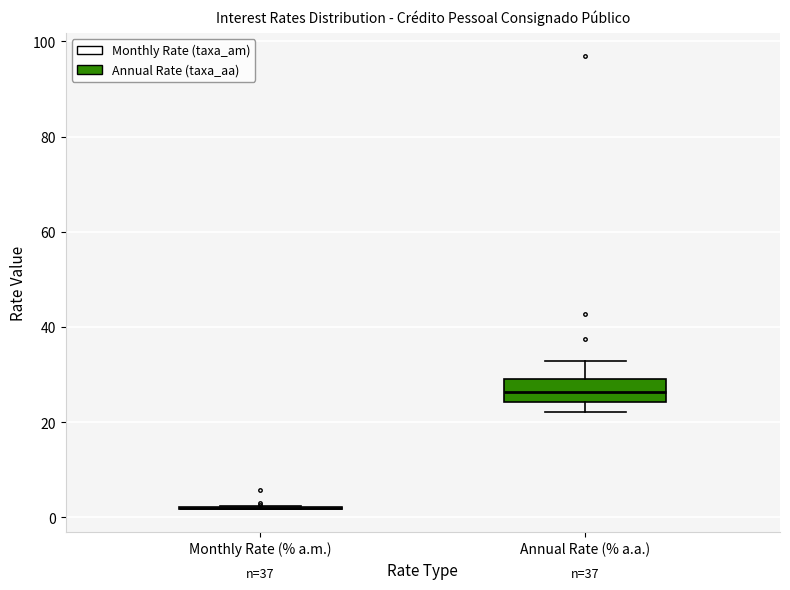

Reading left to right, read every box against the y-axis: the position of its median line, the range the box covers, and the ends of its whiskers. The values are not printed on the chart, so give them approximately, as read against the axis.

Monthly Rate (% a.m.): box collapsed to a line at 2, whiskers 2 to 2
Annual Rate (% a.a.): median 26, box 24 to 30, whiskers 22 to 32